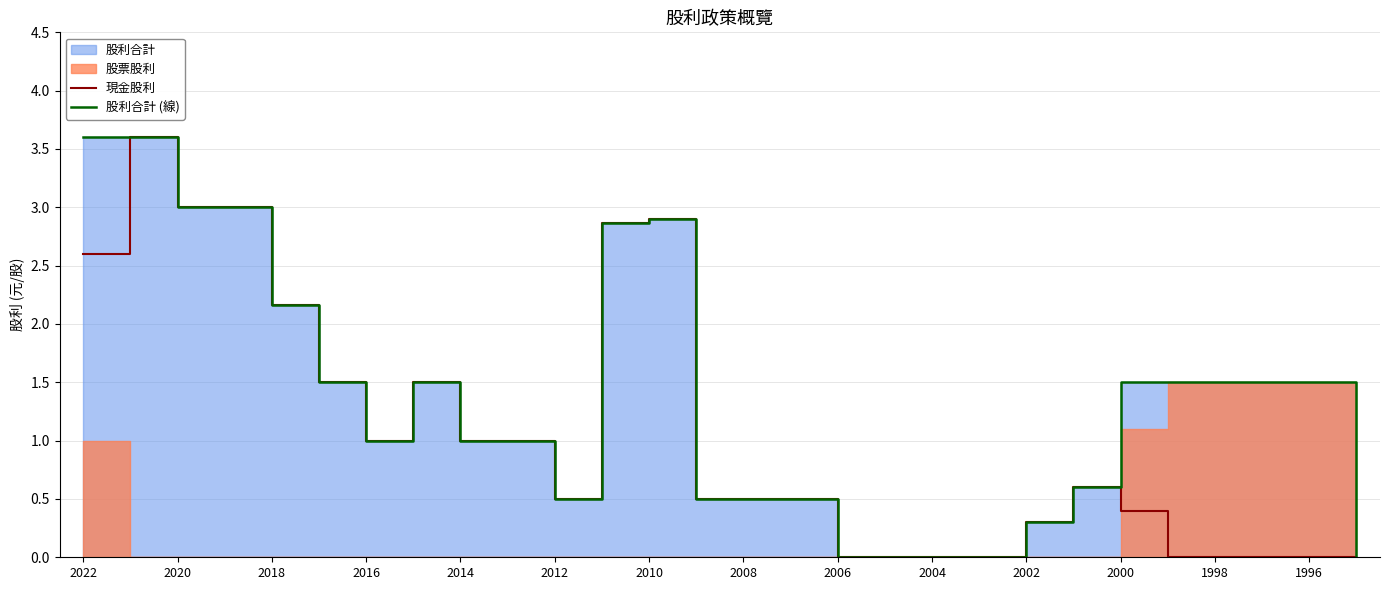

How many lines are shown in the chart?

2